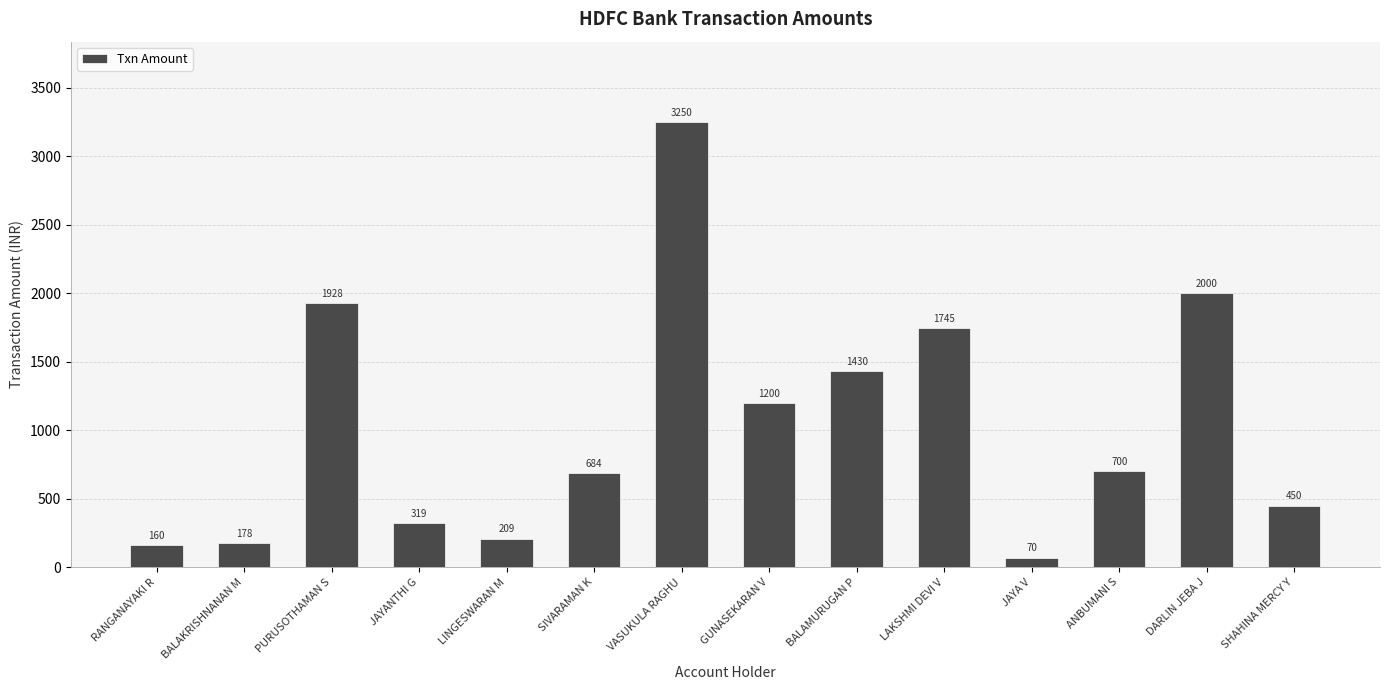

List the labels in order of value, largest first.

VASUKULA RAGHU, DARLIN JEBA J, PURUSOTHAMAN S, LAKSHMI DEVI V, BALAMURUGAN P, GUNASEKARAN V, ANBUMANI S, SIVARAMAN K, SHAHINA MERCY Y, JAYANTHI G, LINGESWARAN M, BALAKRISHNANAN M, RANGANAYAKI R, JAYA V